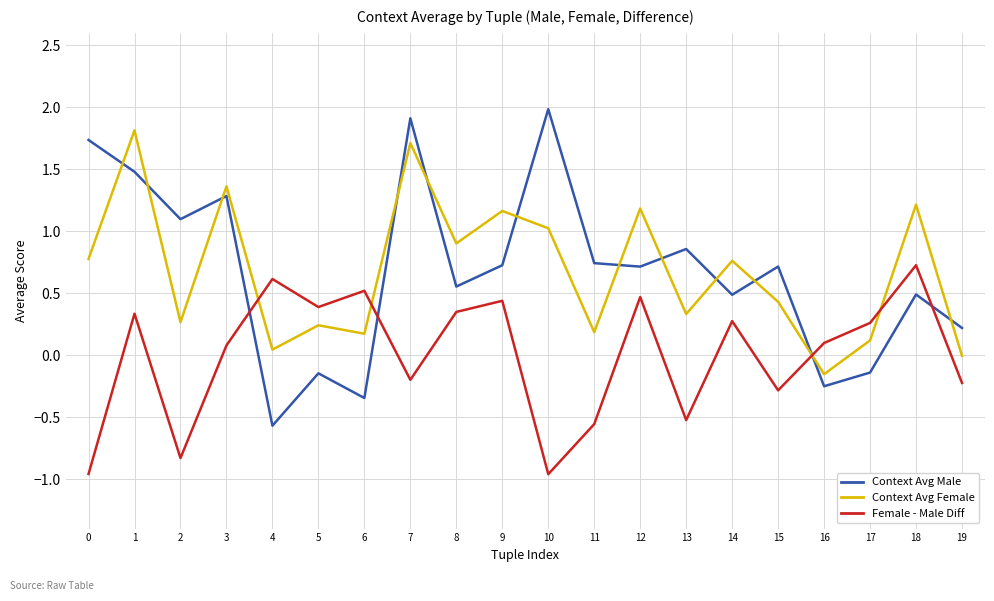

What is the total value across all series at 10?

2.0